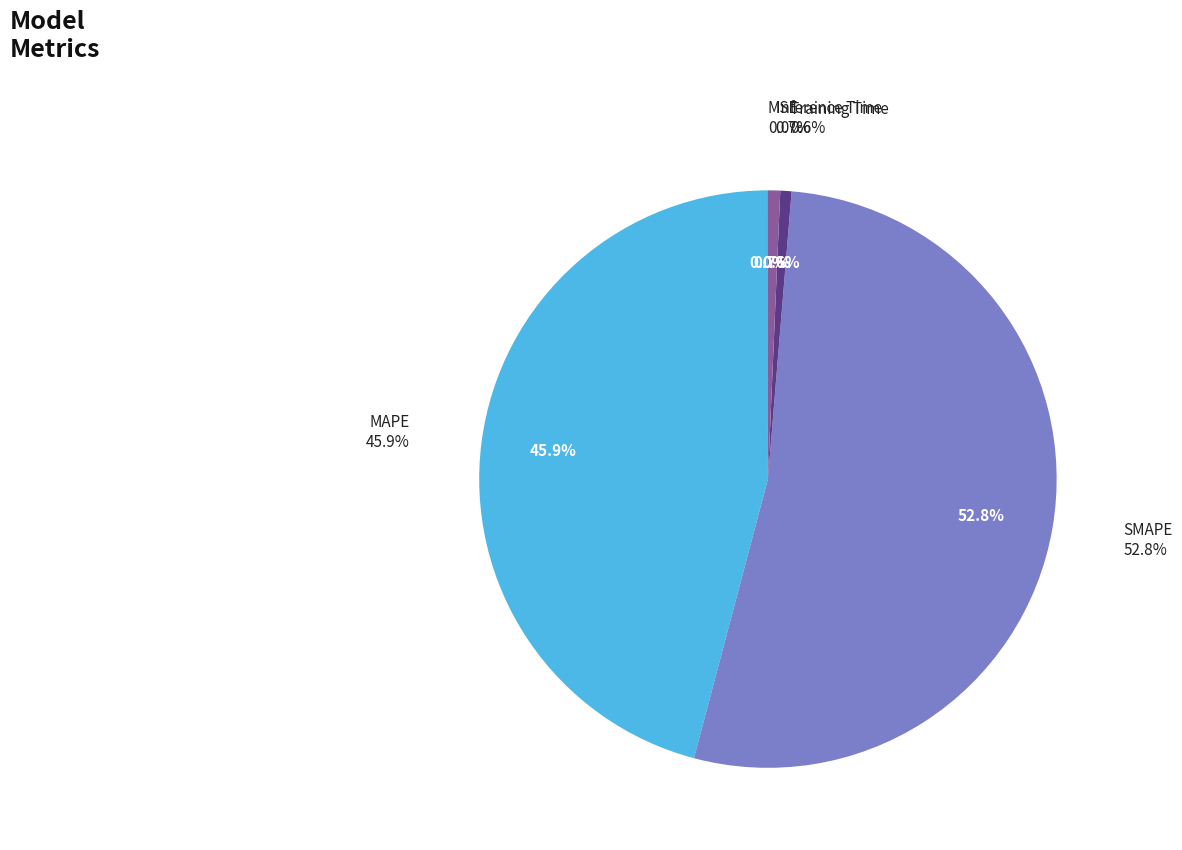

Which category has the biggest portion of the pie?

SMAPE